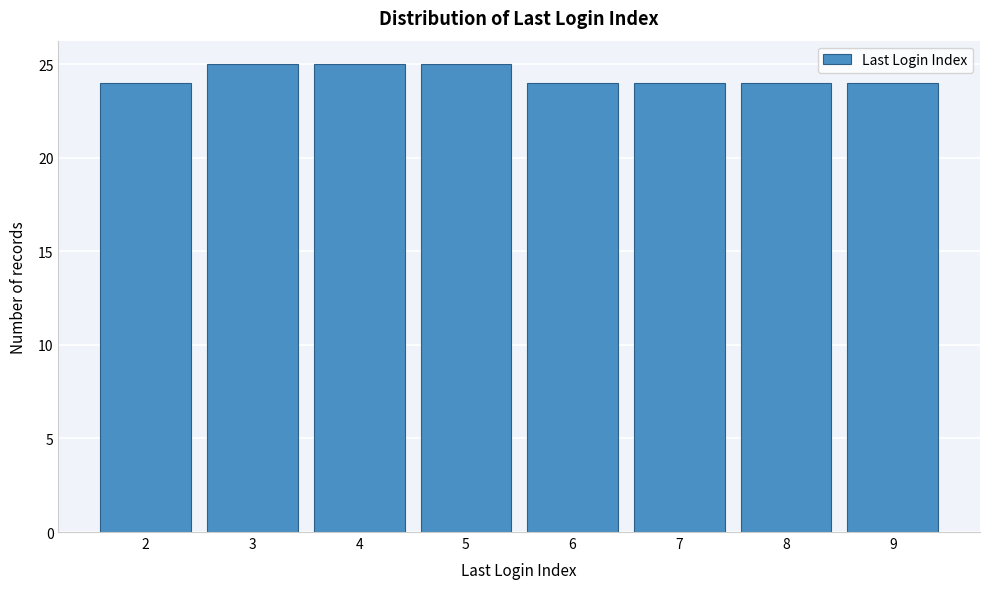

Reading right to left, extract all data points from this chart.

24	24	24	24	25	25	25	24